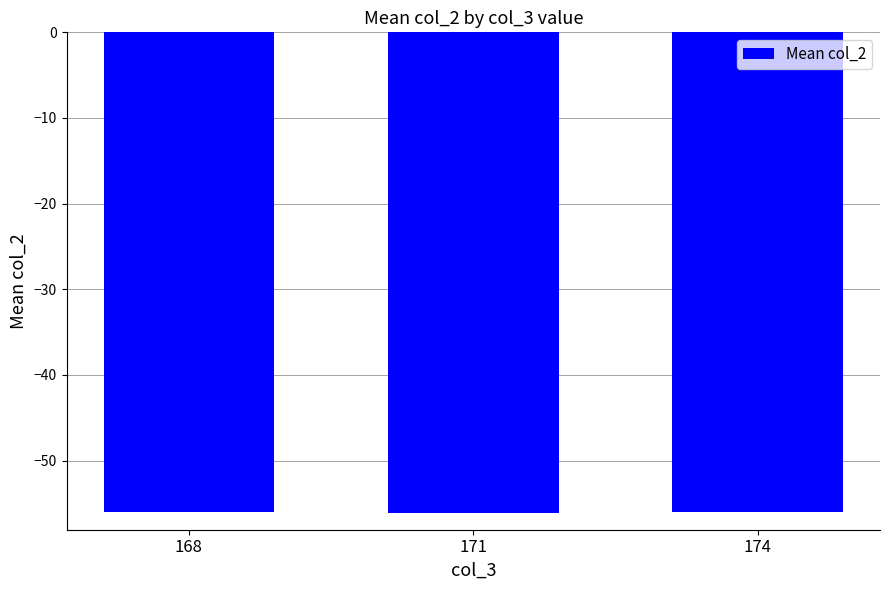

What is the smallest value displayed?

-56.1